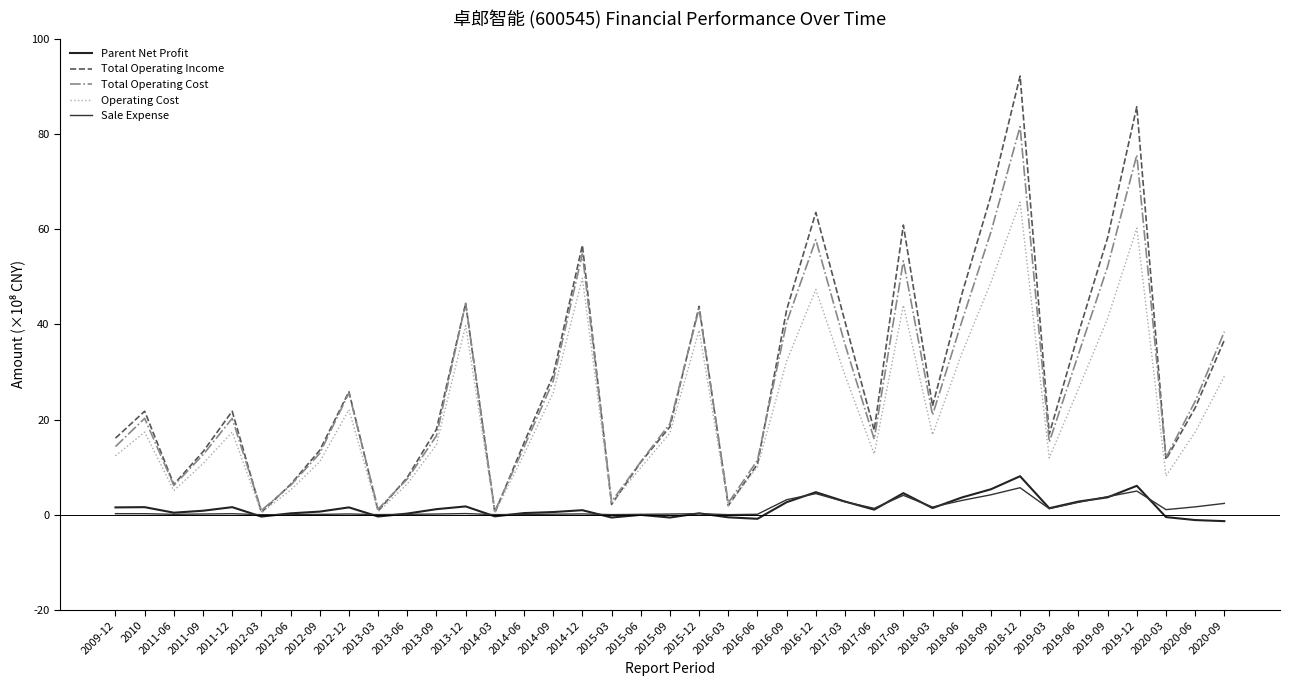

Does the chart display data point markers on the line(s)?

No